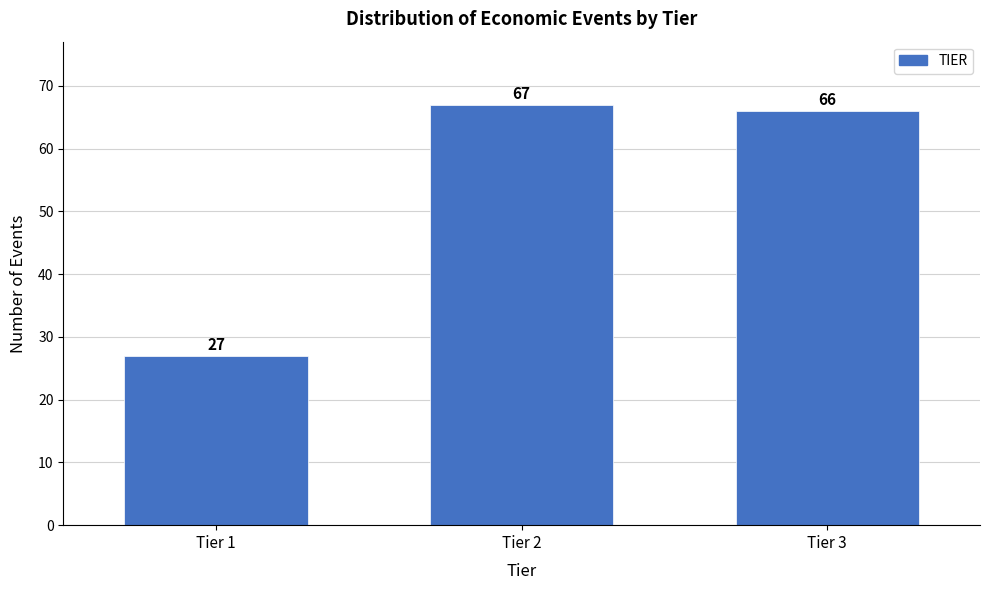

Reading right to left, what are all the values shown in this chart?

Tier 3=66	Tier 2=67	Tier 1=27